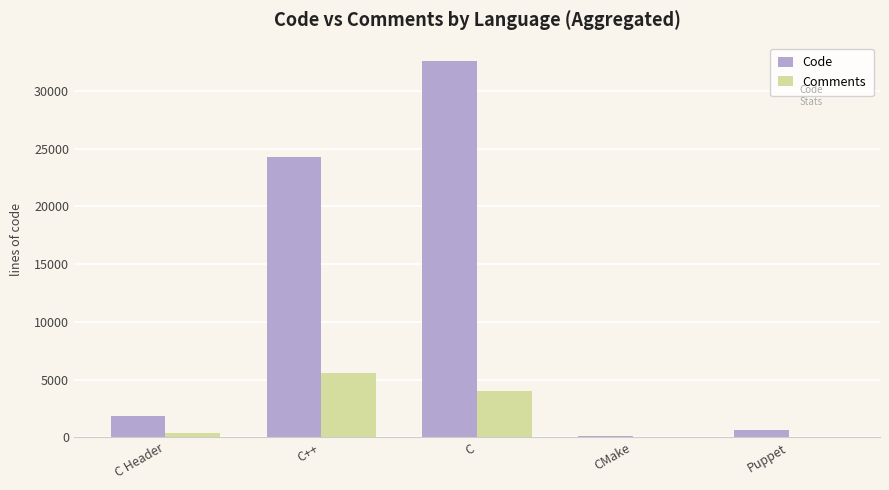

Where is Comments nearest to the value 2785?

C